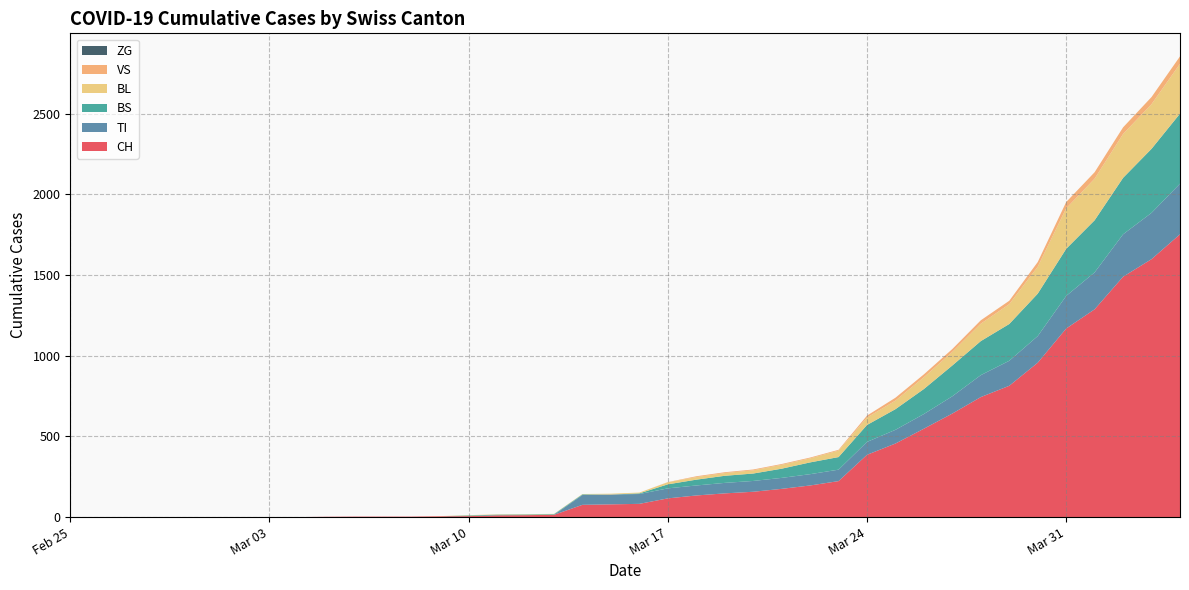

Reading left to right, transcribe all the data shown in this chart.

CH: 2020-02-25=0	2020-02-26=0	2020-02-27=0	2020-02-28=0	2020-02-29=0	2020-03-01=0	2020-03-02=0	2020-03-03=0	2020-03-04=0	2020-03-05=2	2020-03-06=3	2020-03-07=3	2020-03-08=3	2020-03-09=5	2020-03-10=6	2020-03-11=11	2020-03-12=12	2020-03-13=14	2020-03-14=76	2020-03-15=79	2020-03-16=82	2020-03-17=116	2020-03-18=134	2020-03-19=147	2020-03-20=157	2020-03-21=175	2020-03-22=196	2020-03-23=223	2020-03-24=386	2020-03-25=456	2020-03-26=548	2020-03-27=642	2020-03-28=744	2020-03-29=814	2020-03-30=957	2020-03-31=1169	2020-04-01=1288	2020-04-02=1490	2020-04-03=1599	2020-04-04=1753
TI: 2020-02-25=0	2020-02-26=0	2020-02-27=0	2020-02-28=0	2020-02-29=0	2020-03-01=0	2020-03-02=0	2020-03-03=0	2020-03-04=0	2020-03-05=0	2020-03-06=0	2020-03-07=0	2020-03-08=0	2020-03-09=0	2020-03-10=0	2020-03-11=0	2020-03-12=0	2020-03-13=0	2020-03-14=61	2020-03-15=61	2020-03-16=61	2020-03-17=62	2020-03-18=62	2020-03-19=65	2020-03-20=67	2020-03-21=68	2020-03-22=70	2020-03-23=71	2020-03-24=80	2020-03-25=85	2020-03-26=91	2020-03-27=107	2020-03-28=136	2020-03-29=155	2020-03-30=165	2020-03-31=202	2020-04-01=229	2020-04-02=263	2020-04-03=287	2020-04-04=314
BS: 2020-02-25=0	2020-02-26=0	2020-02-27=0	2020-02-28=0	2020-02-29=0	2020-03-01=0	2020-03-02=0	2020-03-03=0	2020-03-04=0	2020-03-05=0	2020-03-06=0	2020-03-07=0	2020-03-08=0	2020-03-09=0	2020-03-10=4	2020-03-11=4	2020-03-12=4	2020-03-13=4	2020-03-14=4	2020-03-15=0	2020-03-16=4	2020-03-17=25	2020-03-18=36	2020-03-19=44	2020-03-20=46	2020-03-21=57	2020-03-22=73	2020-03-23=78	2020-03-24=105	2020-03-25=128	2020-03-26=155	2020-03-27=191	2020-03-28=211	2020-03-29=228	2020-03-30=263	2020-03-31=292	2020-04-01=323	2020-04-02=350	2020-04-03=397	2020-04-04=434
BL: 2020-02-25=0	2020-02-26=0	2020-02-27=0	2020-02-28=0	2020-02-29=0	2020-03-01=0	2020-03-02=0	2020-03-03=0	2020-03-04=0	2020-03-05=0	2020-03-06=0	2020-03-07=0	2020-03-08=0	2020-03-09=1	2020-03-10=2	2020-03-11=2	2020-03-12=2	2020-03-13=2	2020-03-14=2	2020-03-15=5	2020-03-16=5	2020-03-17=13	2020-03-18=16	2020-03-19=17	2020-03-20=20	2020-03-21=24	2020-03-22=25	2020-03-23=40	2020-03-24=46	2020-03-25=53	2020-03-26=73	2020-03-27=84	2020-03-28=108	2020-03-29=123	2020-03-30=167	2020-03-31=251	2020-04-01=258	2020-04-02=272	2020-04-03=277	2020-04-04=309
VS: 2020-02-25=0	2020-02-26=0	2020-02-27=0	2020-02-28=0	2020-02-29=0	2020-03-01=0	2020-03-02=0	2020-03-03=0	2020-03-04=0	2020-03-05=0	2020-03-06=0	2020-03-07=0	2020-03-08=0	2020-03-09=0	2020-03-10=0	2020-03-11=0	2020-03-12=0	2020-03-13=0	2020-03-14=0	2020-03-15=0	2020-03-16=0	2020-03-17=1	2020-03-18=5	2020-03-19=5	2020-03-20=5	2020-03-21=5	2020-03-22=5	2020-03-23=5	2020-03-24=12	2020-03-25=18	2020-03-26=18	2020-03-27=18	2020-03-28=21	2020-03-29=21	2020-03-30=29	2020-03-31=39	2020-04-01=40	2020-04-02=41	2020-04-03=44	2020-04-04=46
ZG: 2020-02-25=0	2020-02-26=0	2020-02-27=0	2020-02-28=0	2020-02-29=0	2020-03-01=0	2020-03-02=0	2020-03-03=0	2020-03-04=0	2020-03-05=0	2020-03-06=0	2020-03-07=0	2020-03-08=0	2020-03-09=0	2020-03-10=0	2020-03-11=0	2020-03-12=0	2020-03-13=0	2020-03-14=0	2020-03-15=0	2020-03-16=0	2020-03-17=0	2020-03-18=0	2020-03-19=0	2020-03-20=0	2020-03-21=0	2020-03-22=0	2020-03-23=0	2020-03-24=0	2020-03-25=0	2020-03-26=0	2020-03-27=0	2020-03-28=0	2020-03-29=0	2020-03-30=0	2020-03-31=0	2020-04-01=0	2020-04-02=0	2020-04-03=0	2020-04-04=0